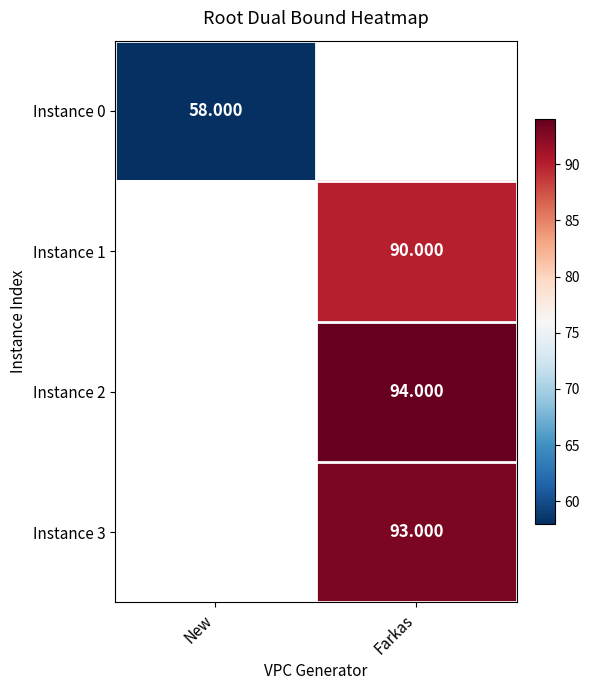

Is the value of Instance 1 at New greater than the value of Instance 3 at New?

No